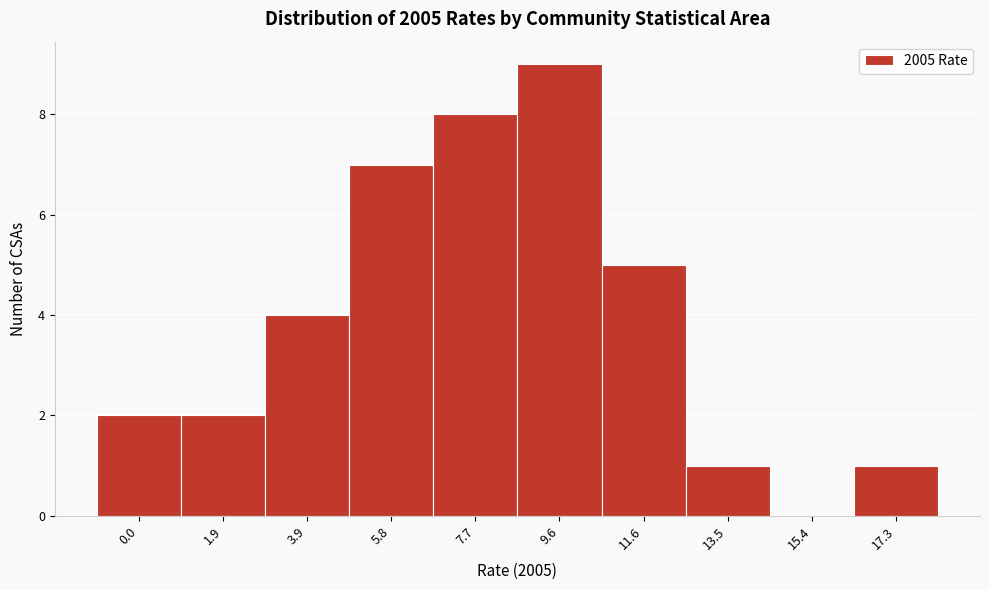

Reading left to right, list all the values displayed in this chart.

0.0=2	1.9=2	3.9=4	5.8=7	7.7=8	9.6=9	11.6=5	13.5=1	15.4=0	17.3=1